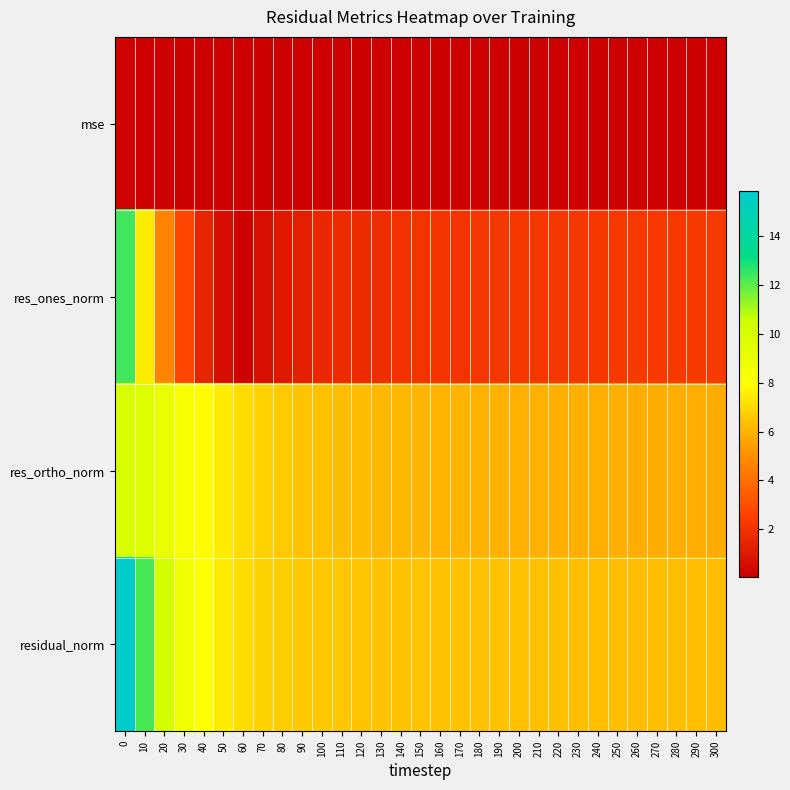

At which category does the chart reach its minimum across all series?

300